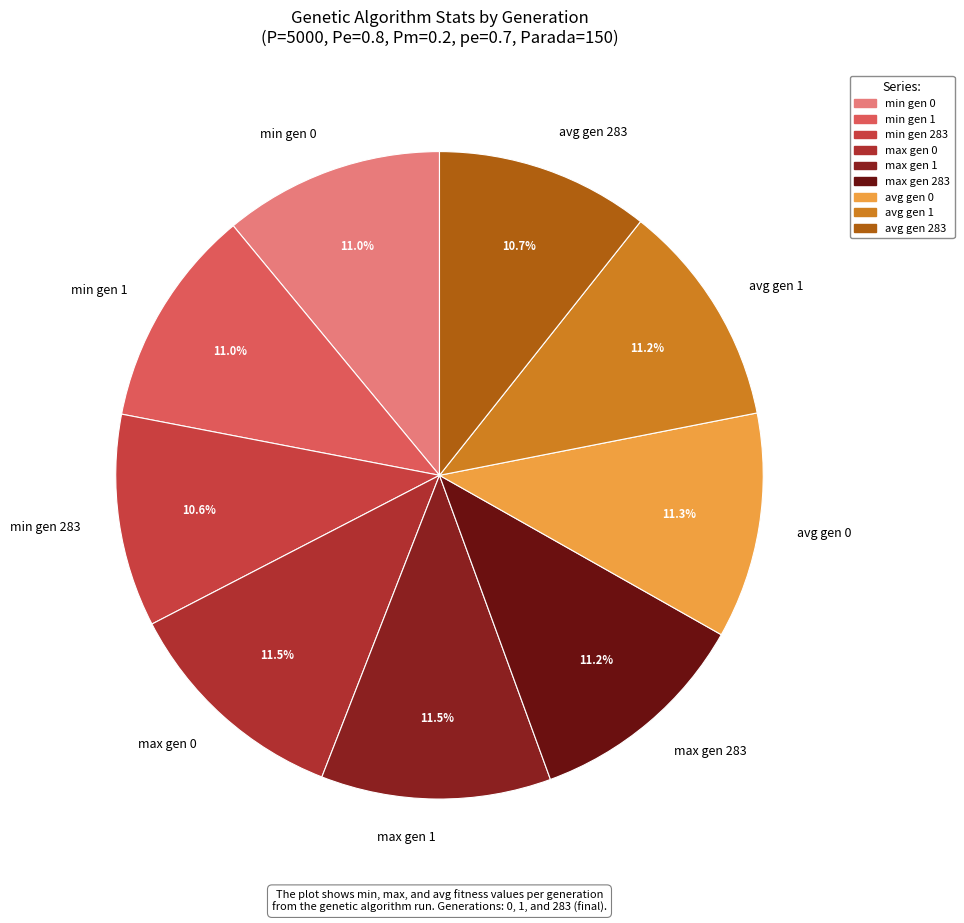

Is there a majority slice in this chart?

No